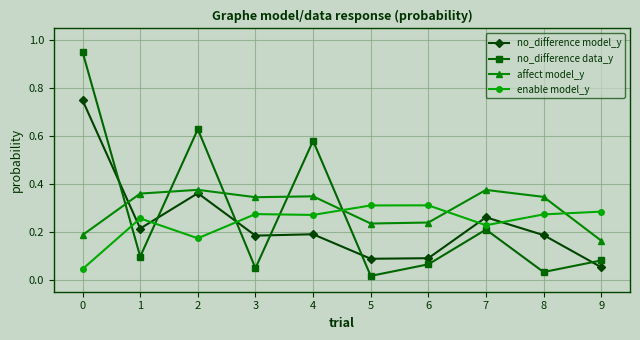

Which category has the lowest value in the no_difference data_y series?

5